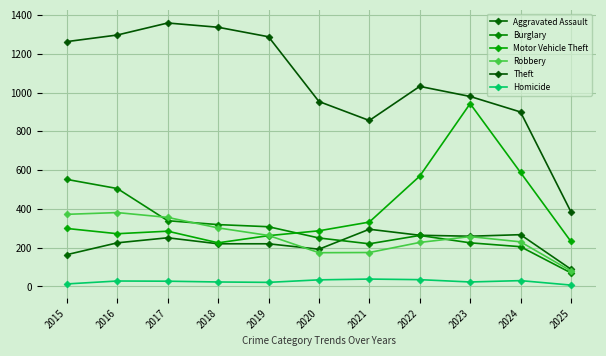

How many data points in Theft are less than 1032?

5